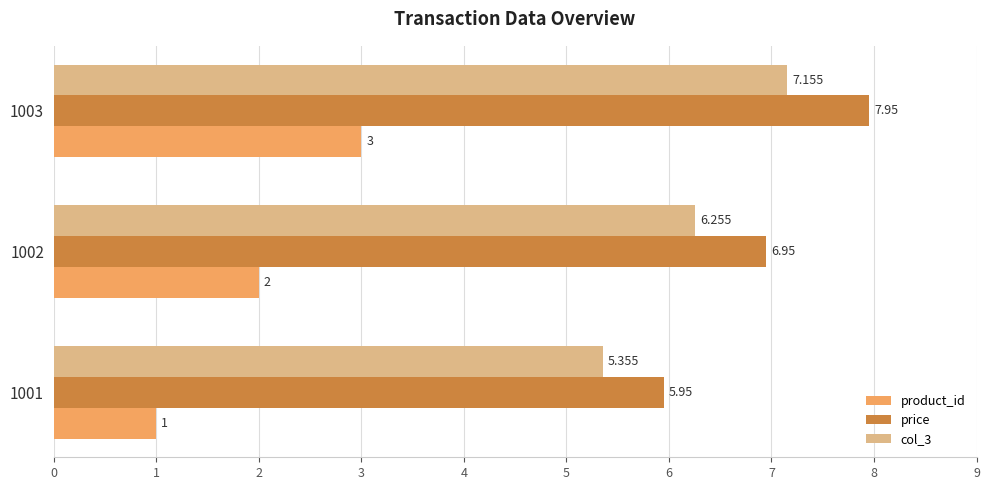

What are all the series names shown in the legend?

product_id, price, col_3